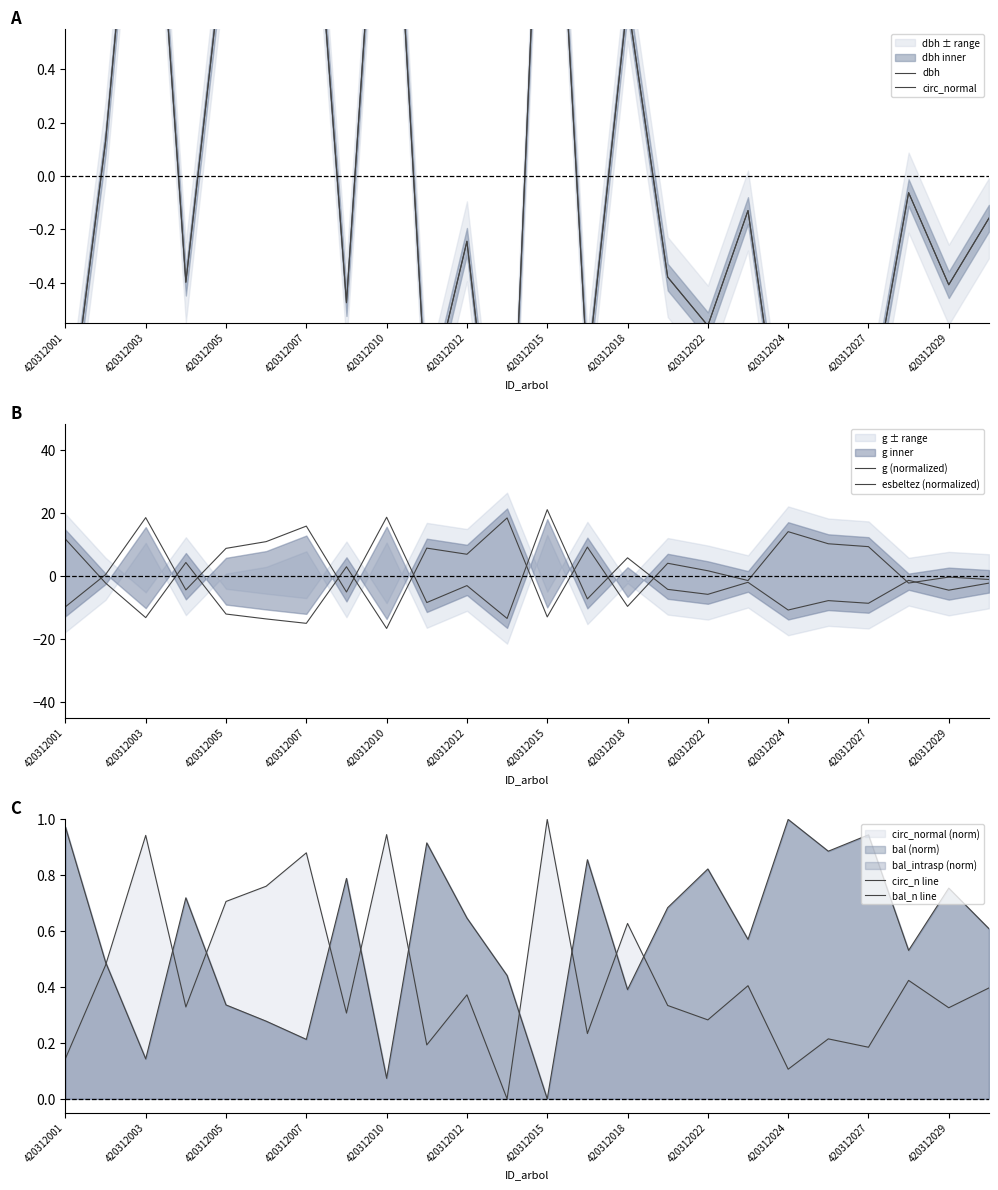

Reading left to right, what are all the values shown in this chart?

dbh: -1.0	0.1	1.8	-0.4	0.9	1.1	1.5	-0.5	1.8	-0.9	-0.2	-1.6	2.0	-0.7	0.7	-0.4	-0.6	-0.1	-1.2	-0.8	-0.9	-0.1	-0.4	-0.2
circ_normal: -1.0	0.1	1.8	-0.4	0.9	1.1	1.5	-0.5	1.8	-0.9	-0.2	-1.6	2.0	-0.7	0.7	-0.4	-0.6	-0.1	-1.2	-0.8	-0.9	-0.1	-0.4	-0.2
g (normalized): -9.8	0.4	18.5	-4.4	8.7	10.9	15.8	-5.1	18.6	-8.5	-3.1	-13.5	21.0	-7.3	5.7	-4.3	-5.9	-2.0	-10.8	-7.8	-8.7	-1.4	-4.5	-2.3
esbeltez (normalized): 11.6	-2.3	-13.2	4.2	-12.1	-13.7	-15.0	2.9	-16.7	8.8	6.8	18.4	-13.0	9.1	-9.7	4.0	1.6	-1.5	14.0	10.2	9.3	-2.3	-0.4	-1.1
circ_n line: 0.1	0.5	0.9	0.3	0.7	0.8	0.9	0.3	0.9	0.2	0.4	0.0	1.0	0.2	0.6	0.3	0.3	0.4	0.1	0.2	0.2	0.4	0.3	0.4
bal_n line: 1.0	0.5	0.1	0.7	0.3	0.3	0.2	0.8	0.1	0.9	0.6	0.4	0.0	0.9	0.4	0.7	0.8	0.6	1.0	0.9	0.9	0.5	0.8	0.6